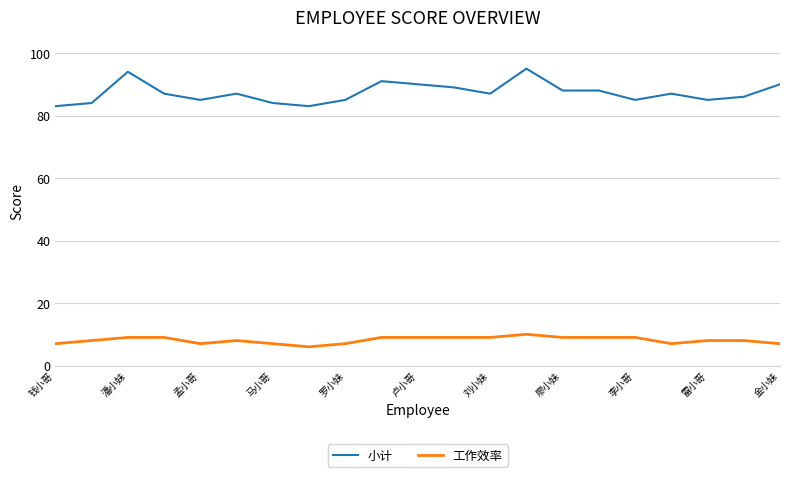

What is the highest value of the 小计 series?

95